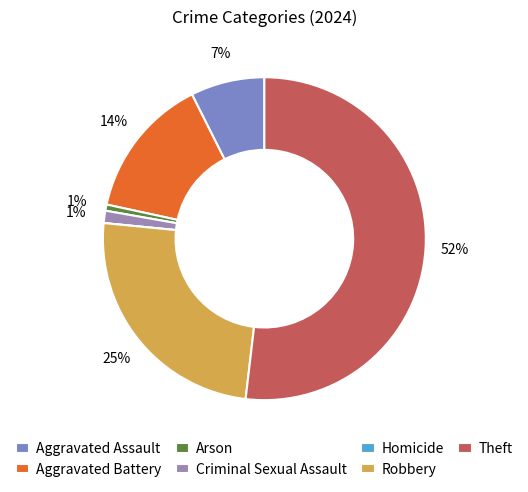

Which slice is the smallest?

Homicide